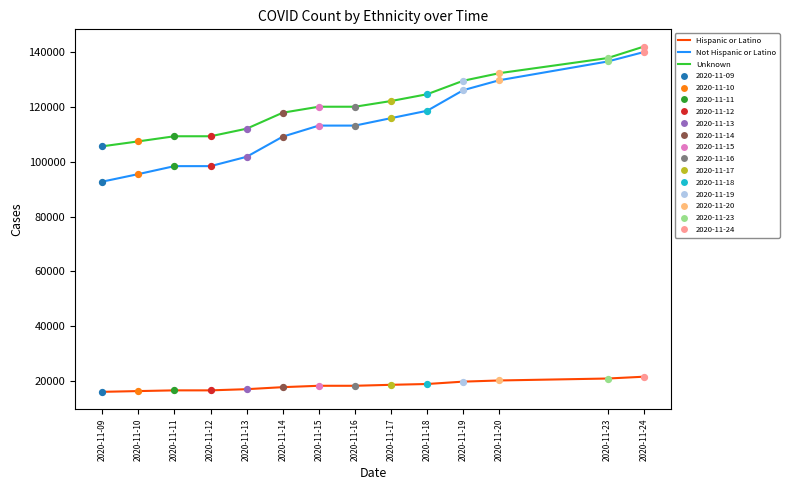

Which series has the widest spread of values?

Not Hispanic or Latino